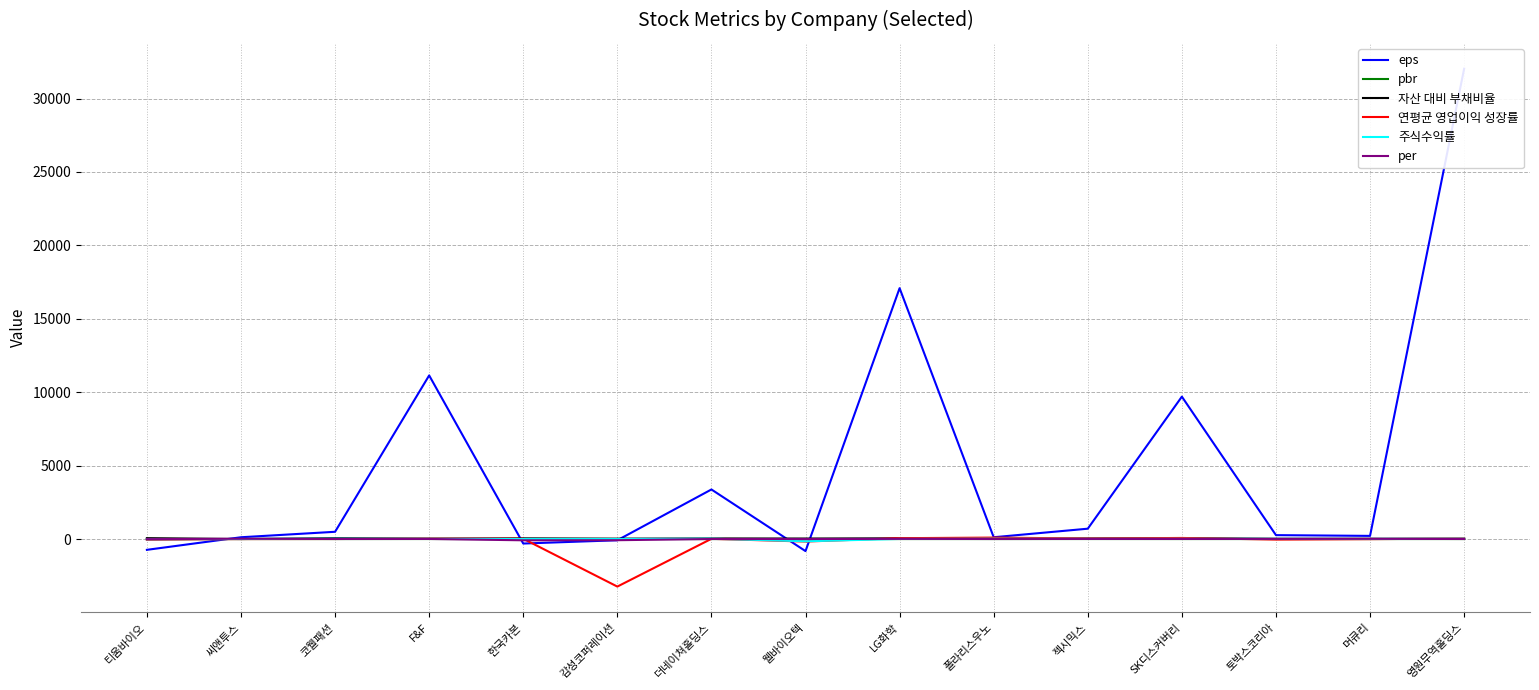

What is the difference between the maximum and second lowest values in the pbr series?

4.6